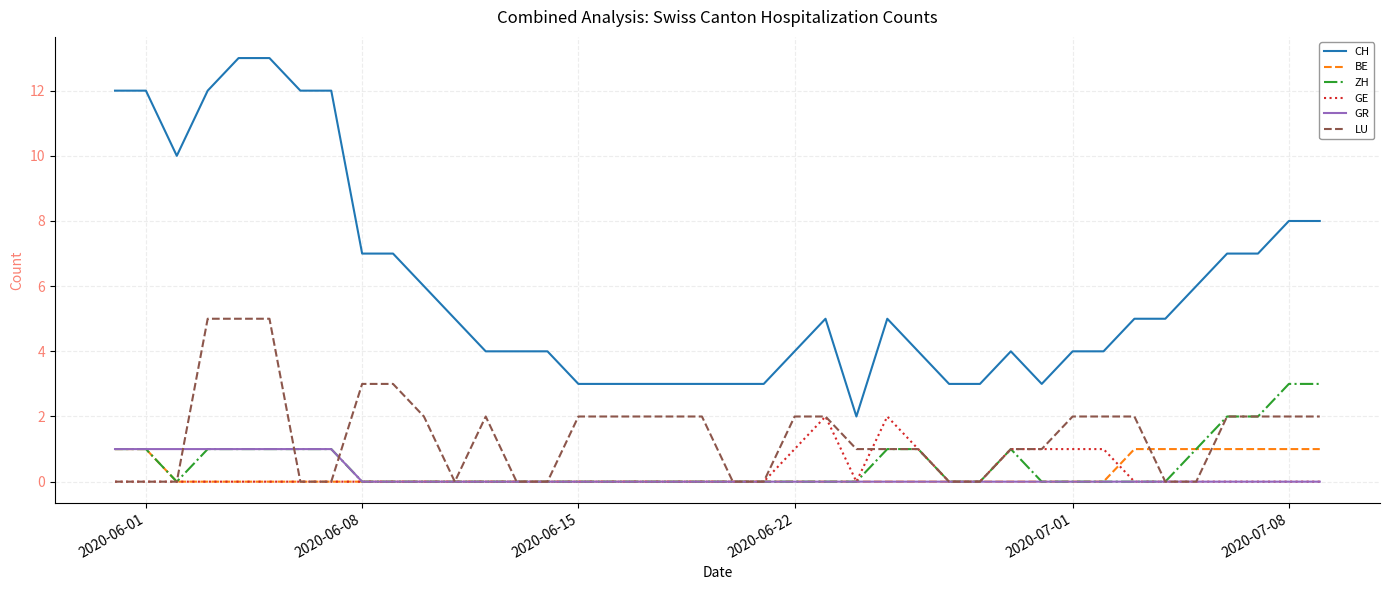

Which series has the widest spread of values?

CH